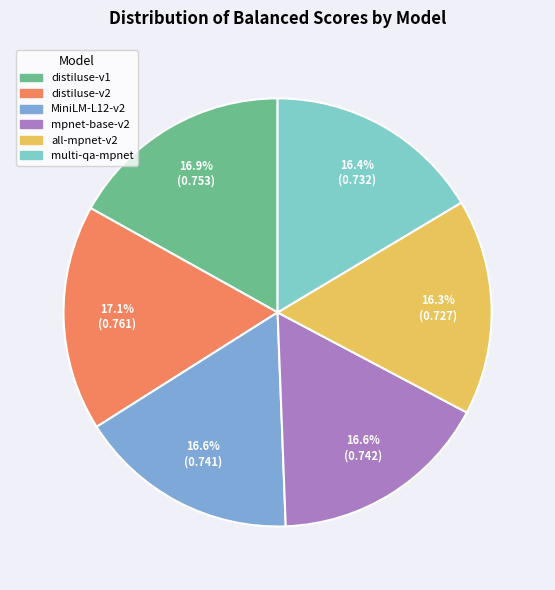

Is there any slice that represents more than half of the pie?

No